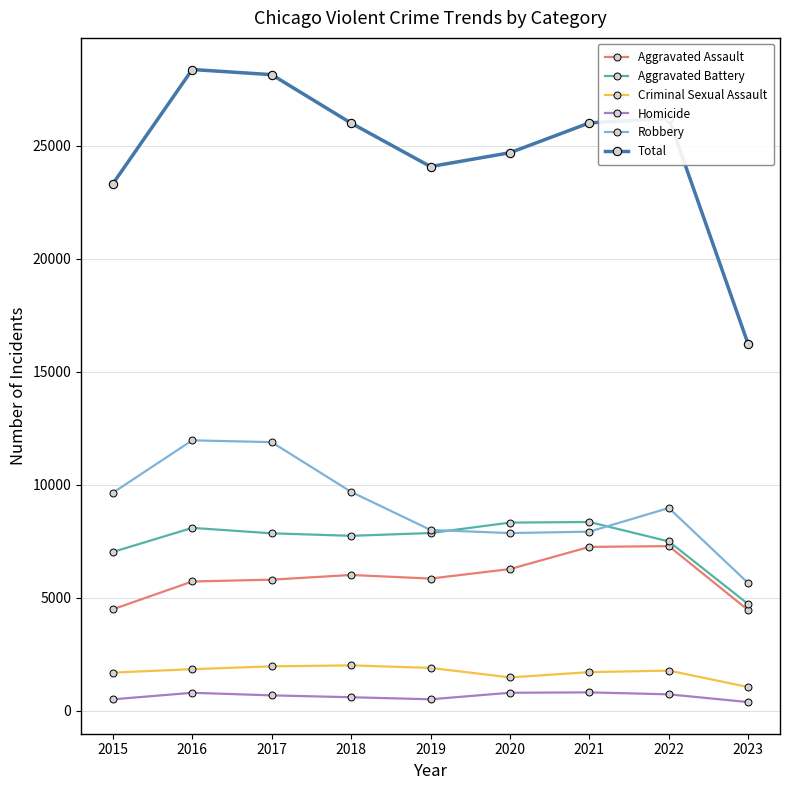

What is the value of the Aggravated Battery point at the 6th from the left?

8319